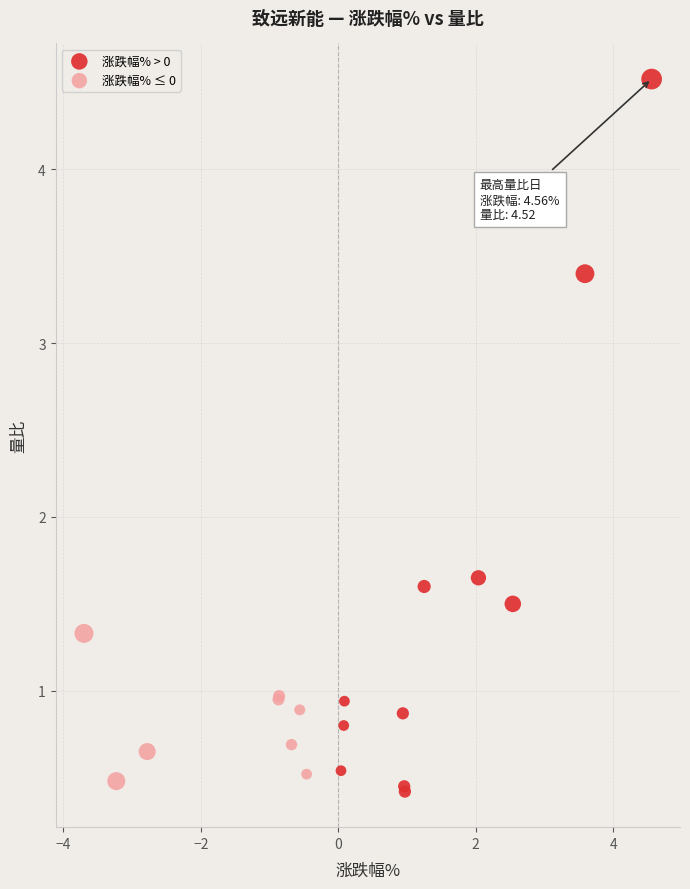

Which series reaches the maximum Y coordinate?

涨跌幅% > 0